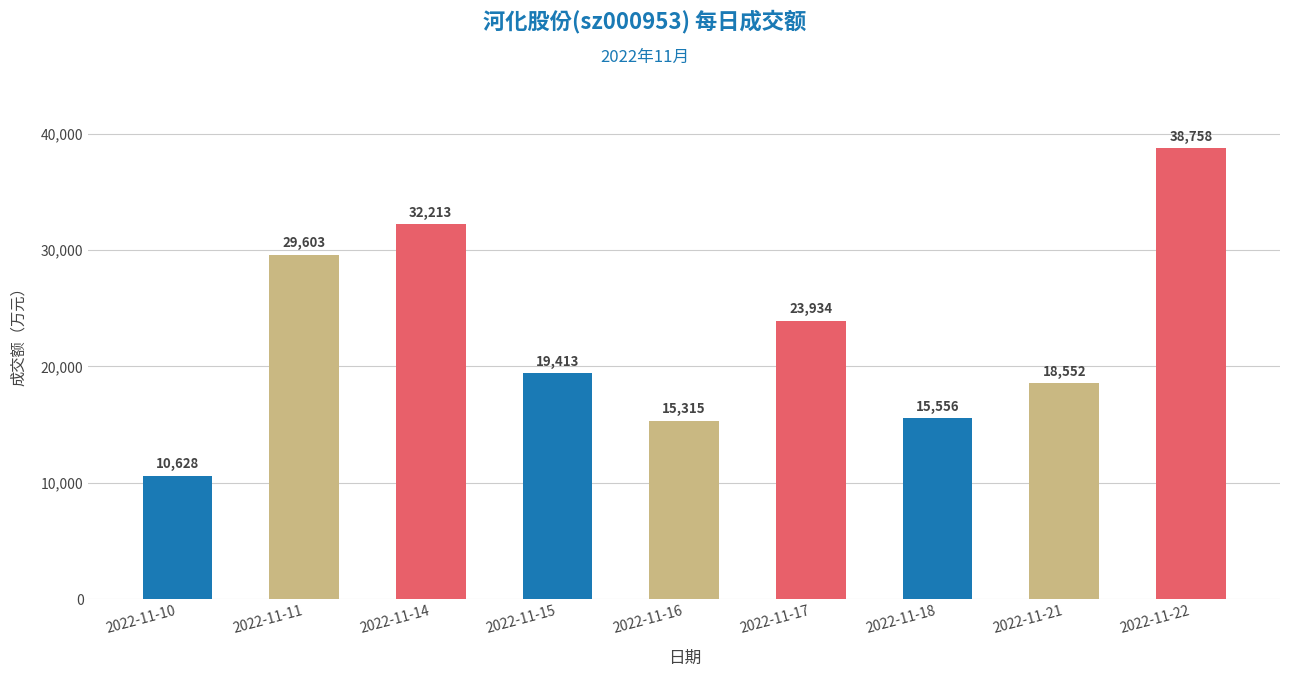

How many categories are shown in the chart?

9